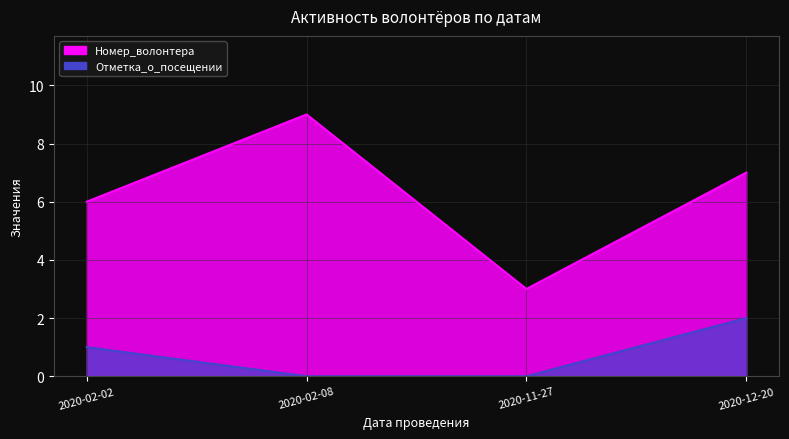

Rank the series at 2020-12-20 from lowest to highest value.

Отметка_о_посещении, Номер_волонтера